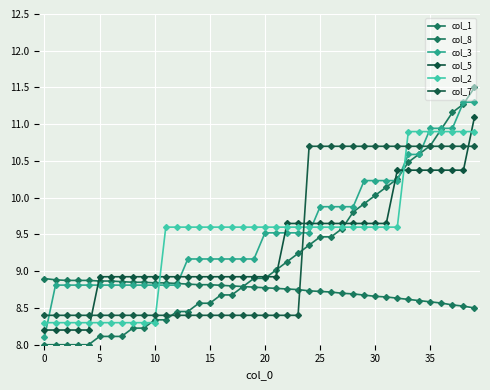

How many lines are shown in the chart?

6